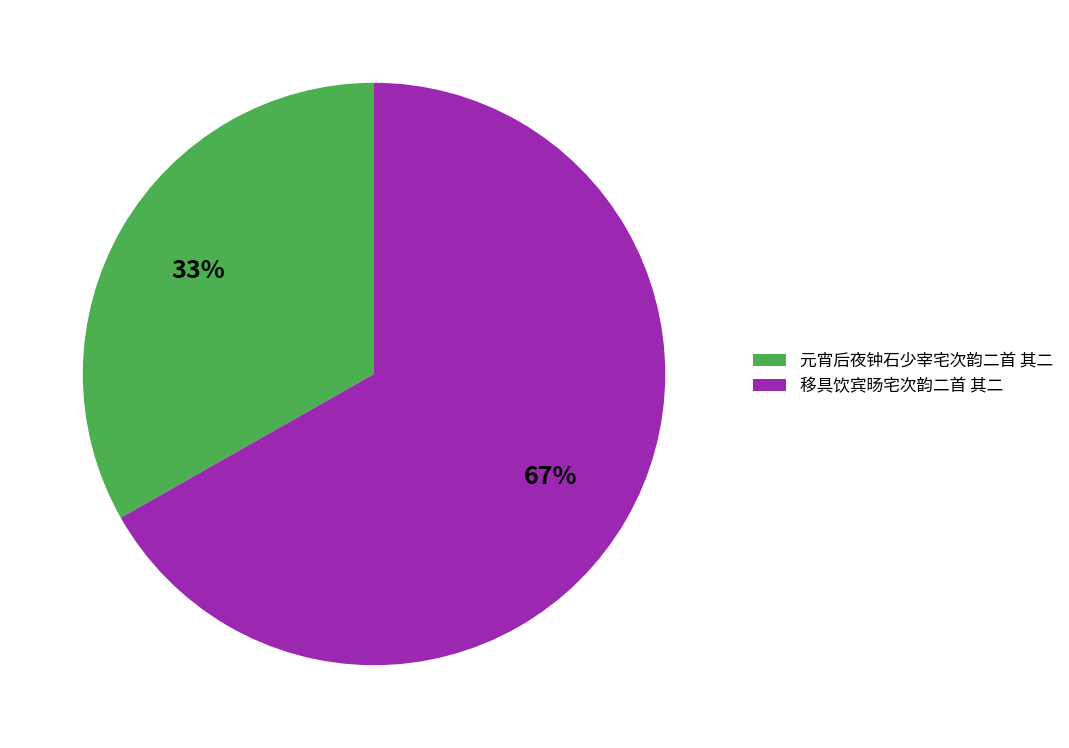

To the nearest percent, what is the difference between the 元宵后夜钟石少宰宅次韵二首 其二 and 移具饮宾旸宅次韵二首 其二 slice percentages?

34%